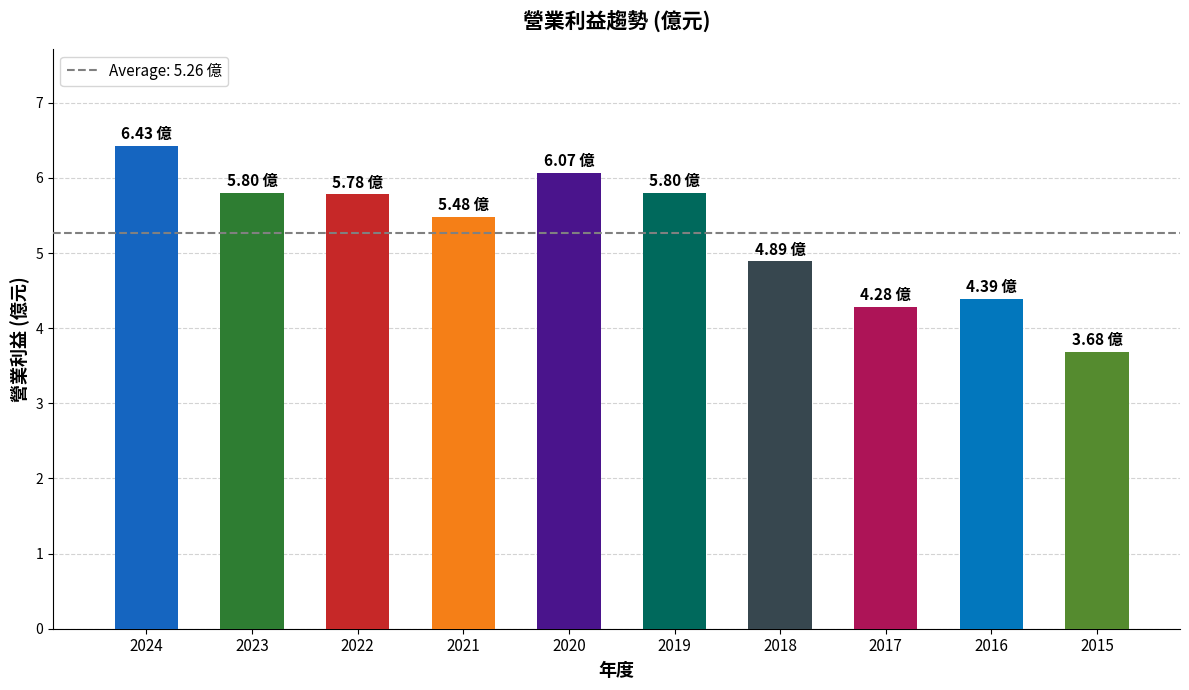

How many distinct data groups are displayed?

1